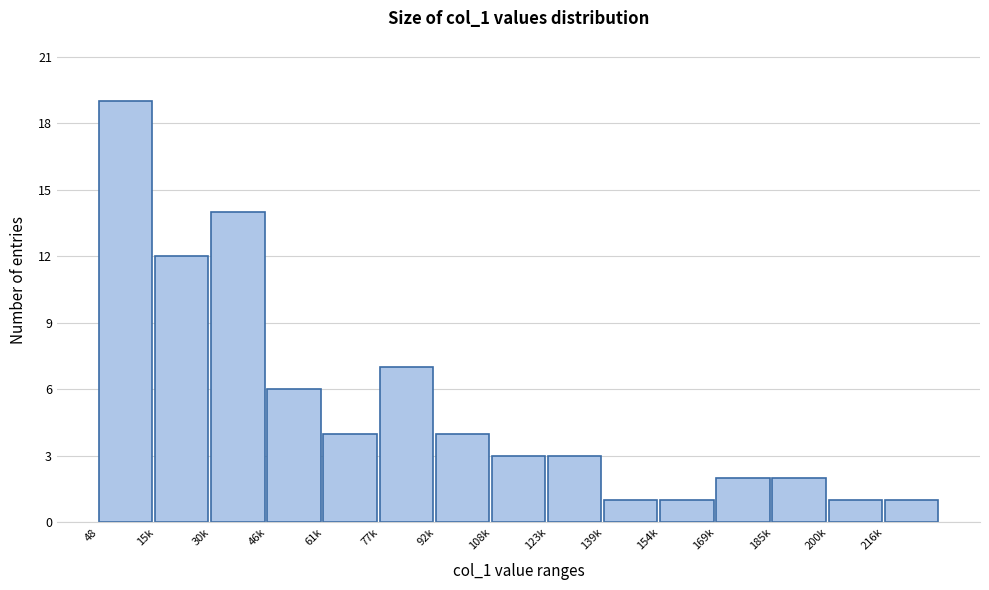

Reading left to right, what are all the values shown in this chart?

19	12	14	6	4	7	4	3	3	1	1	2	2	1	1